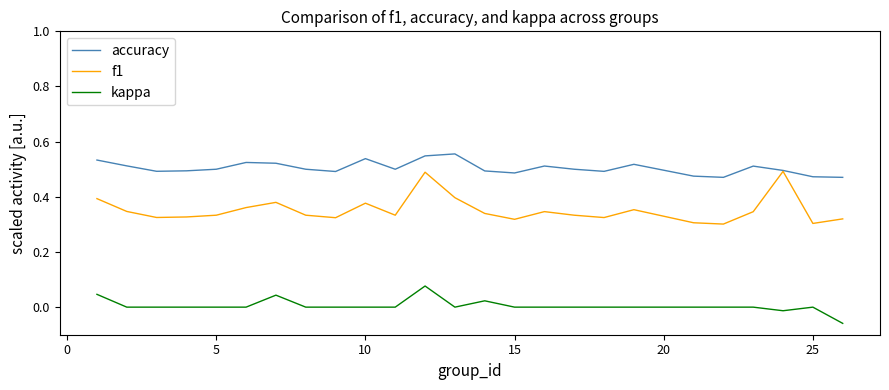

True or false: kappa and f1 intersect in this chart.

False